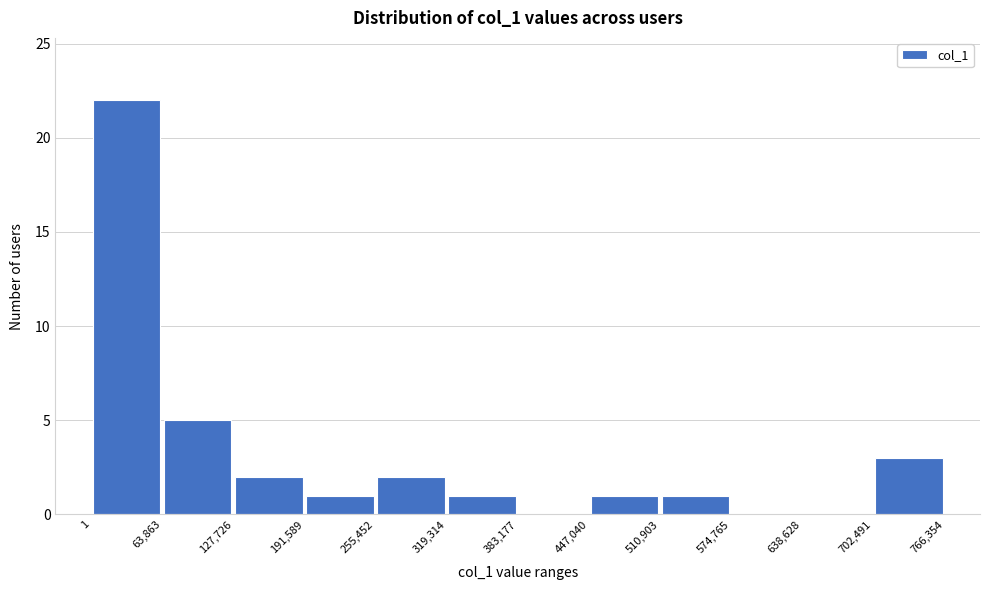

How tall is the bar that spans 447,040 to 510,903 on the x-axis? The values are not printed on the chart, so give them approximately, as read against the axis.

1